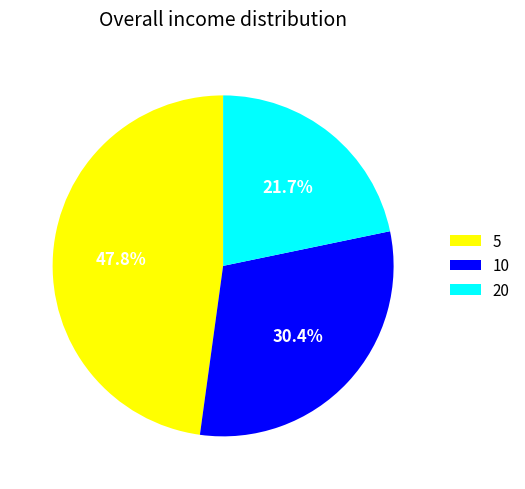

What percentage is the 10 slice, to the nearest percent?

30%